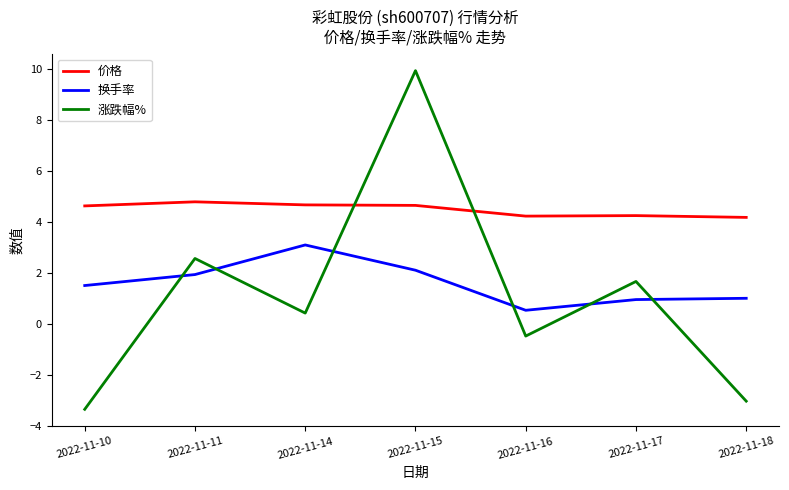

Which label corresponds to the smallest value in the chart?

2022-11-10